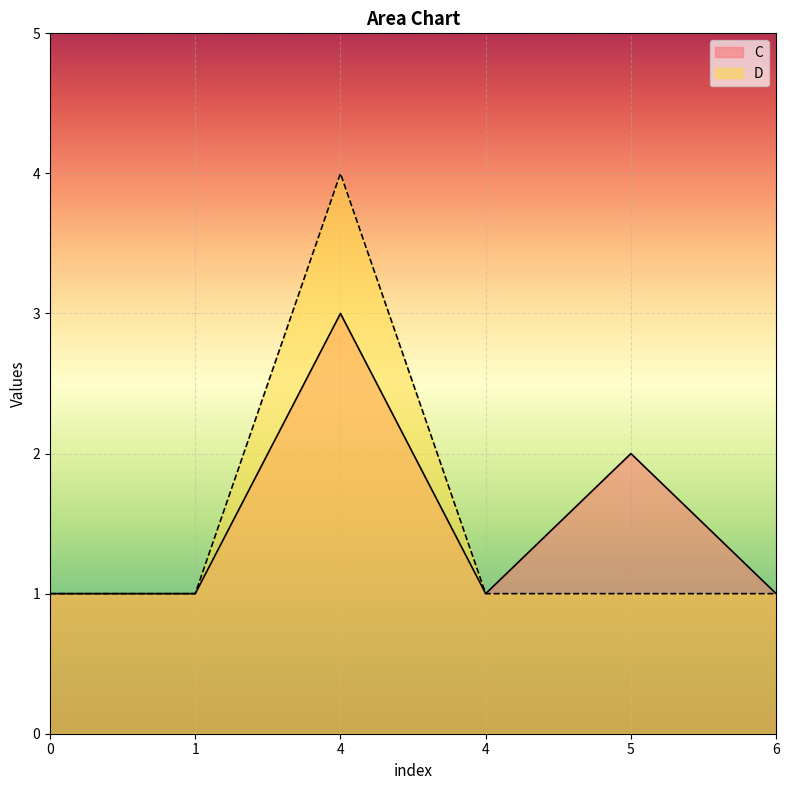

Count the C values in the range 1 to 2.

5